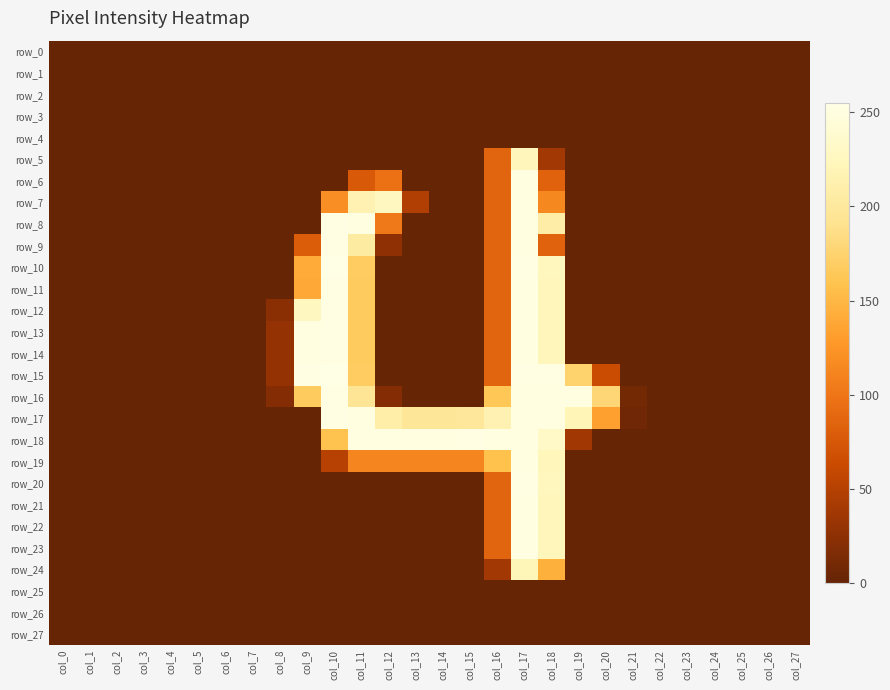

Is it true that row_6 equals 0 at col_27?

True